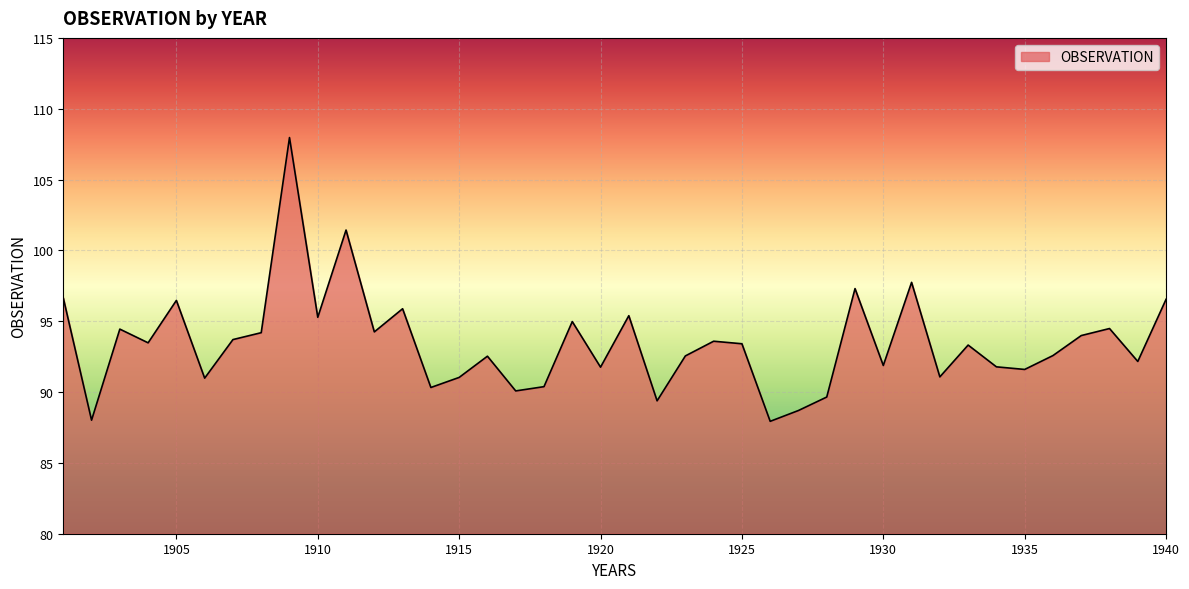

What is the minimum value shown in the chart?

87.9